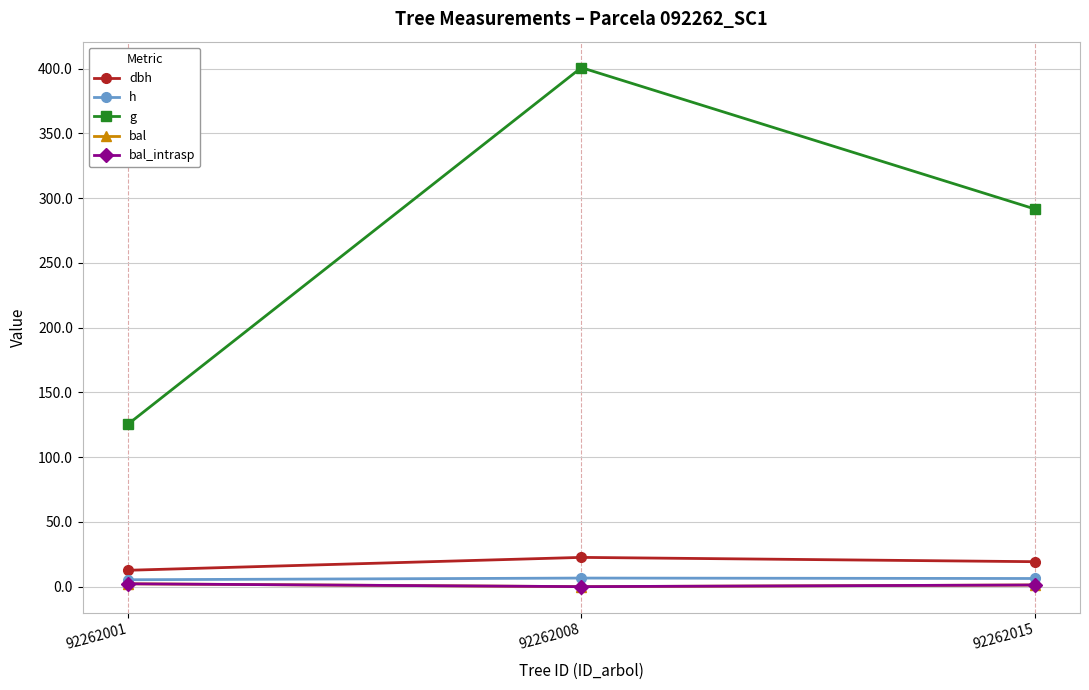

What is the sum of the bal values at 92262008 and 92262001?

2.2